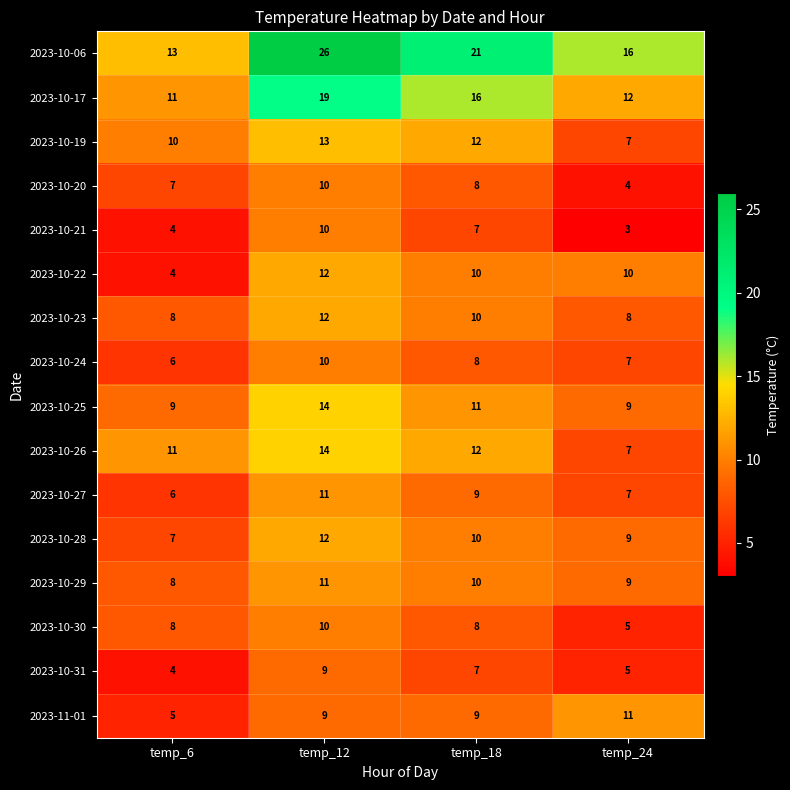

What is the sum of the 2023-10-26 values at temp_24 and temp_6?

18